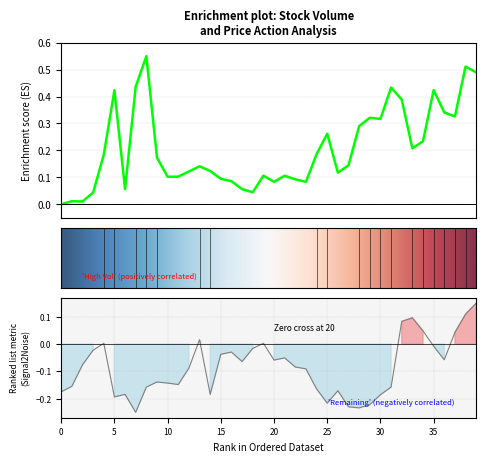

Is the value of Enrichment profile at 25 greater than the value of Ranking metric scores at 29?

Yes